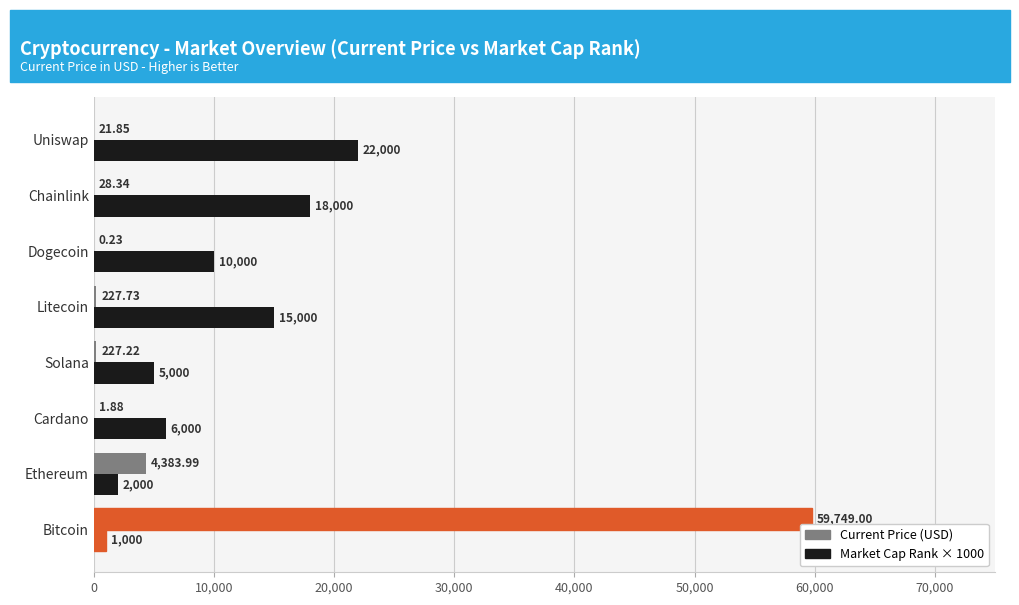

List the series in order of their overall mean, lowest first.

Current Price (USD), Market Cap Rank × 1000